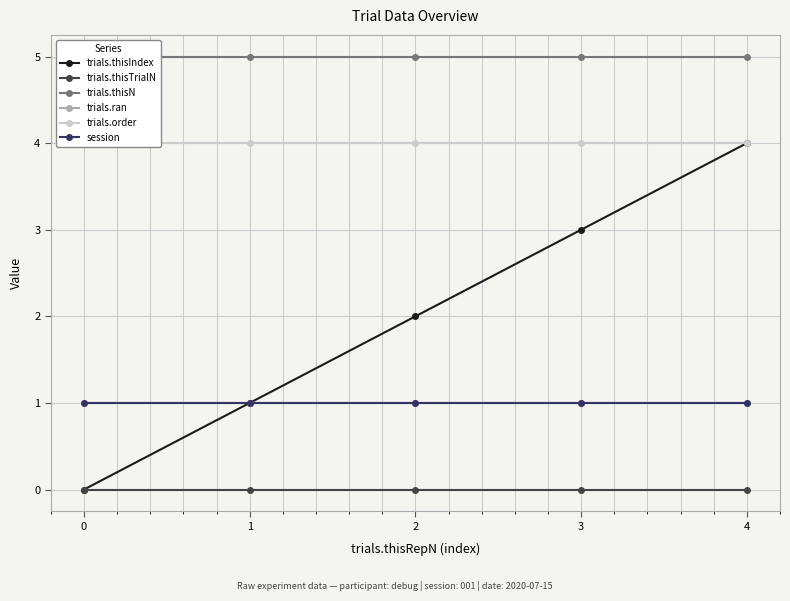

Rank the series by their maximum value, from lowest to highest.

trials.thisTrialN, trials.ran, session, trials.thisIndex, trials.order, trials.thisN